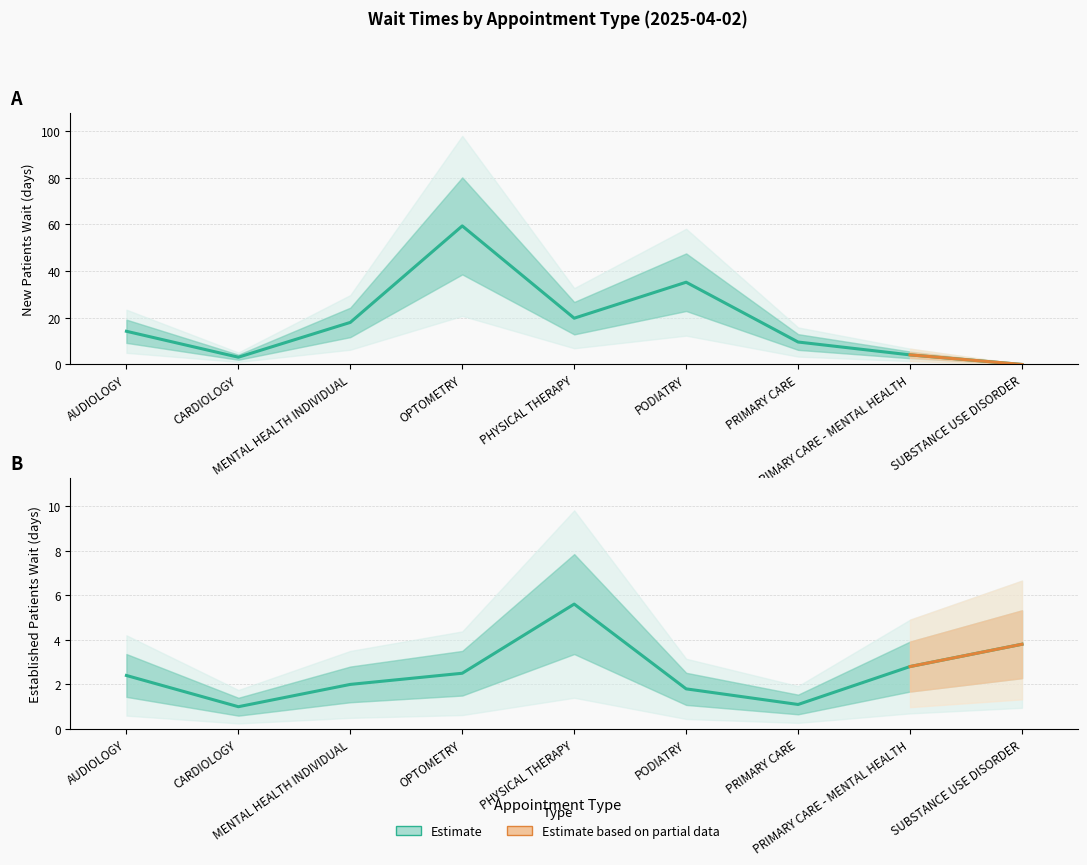

What is the total value across all series at AUDIOLOGY?

16.6